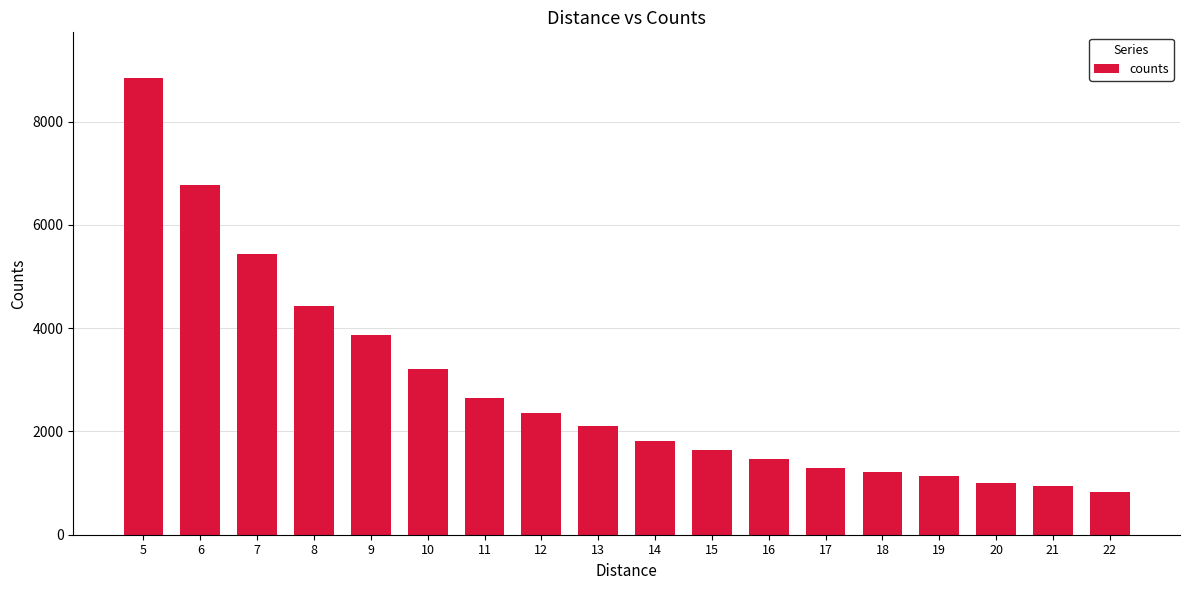

The chart shows a value of 4430 at 8. True or false?

True